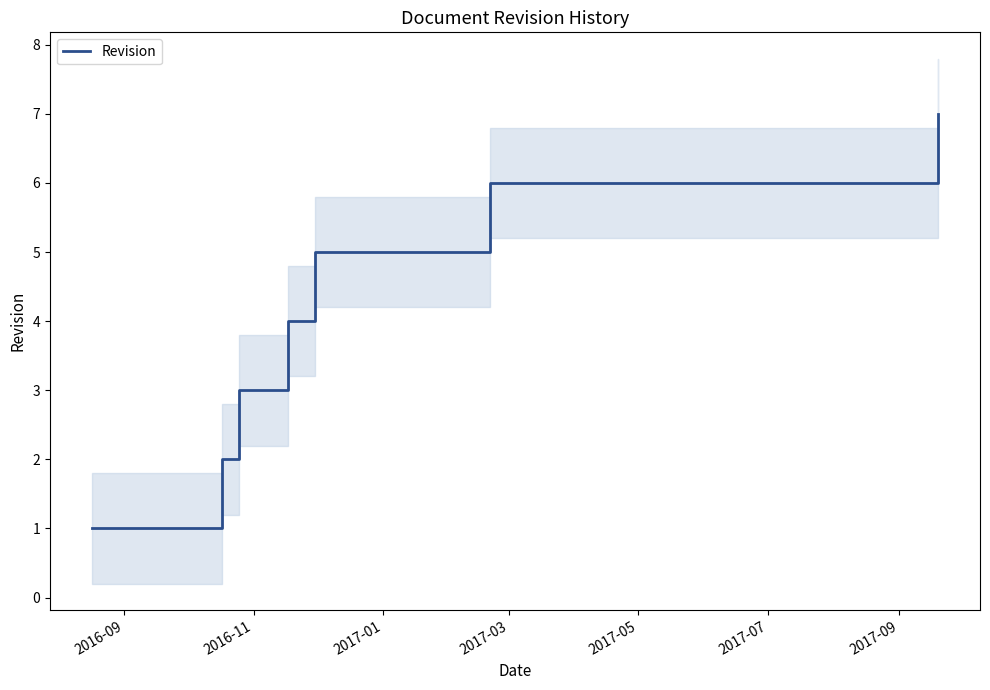

What is the maximum value for Revision?

7